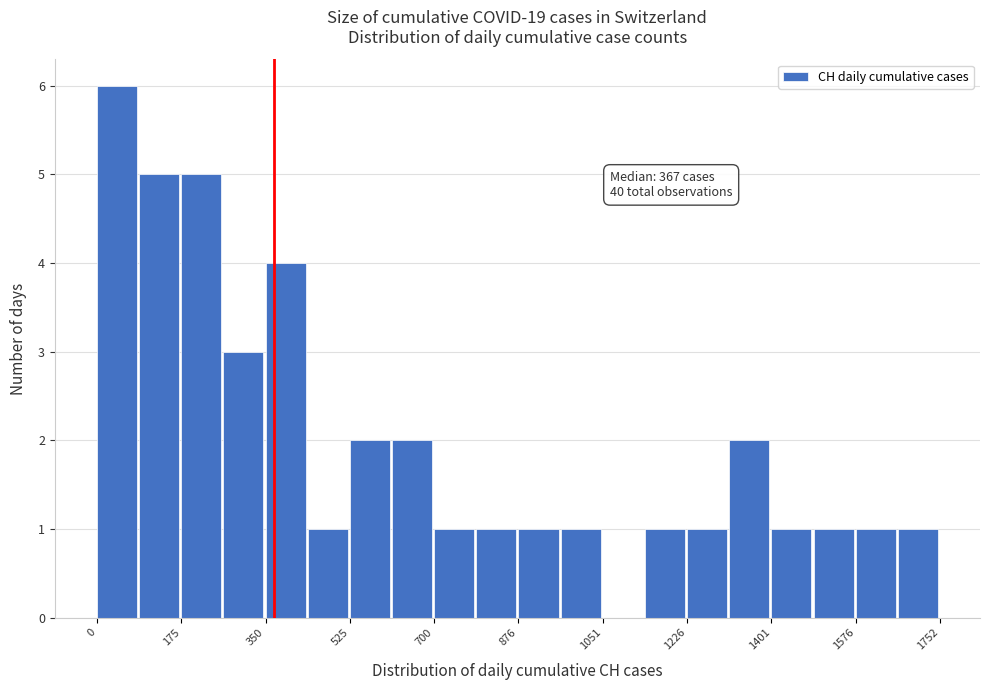

Over which range of the x-axis is the bar tallest?

0 to 80